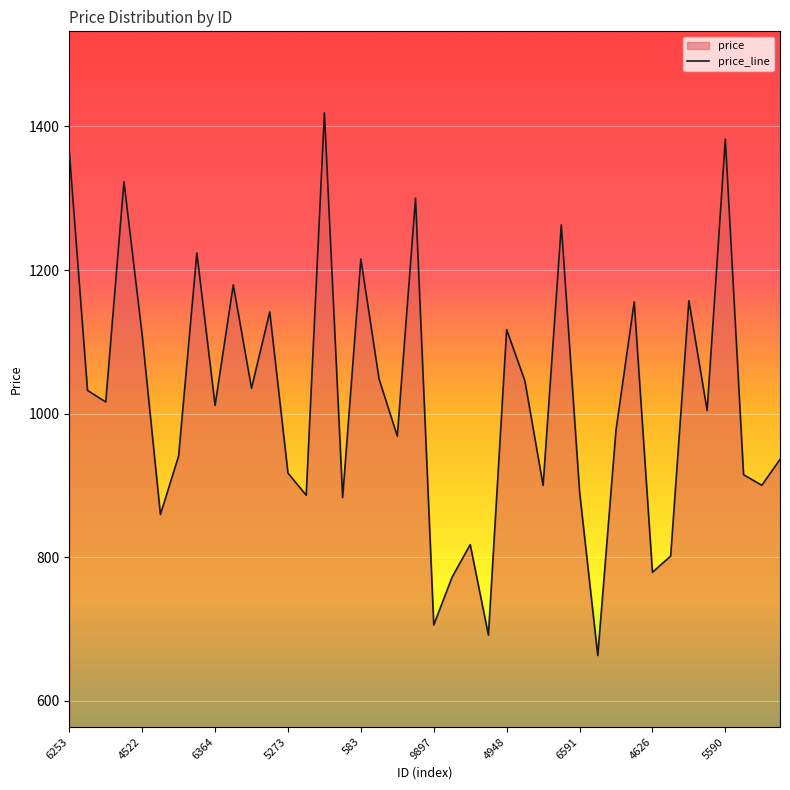

The value at 6253 is 2114.8. True or false?

False